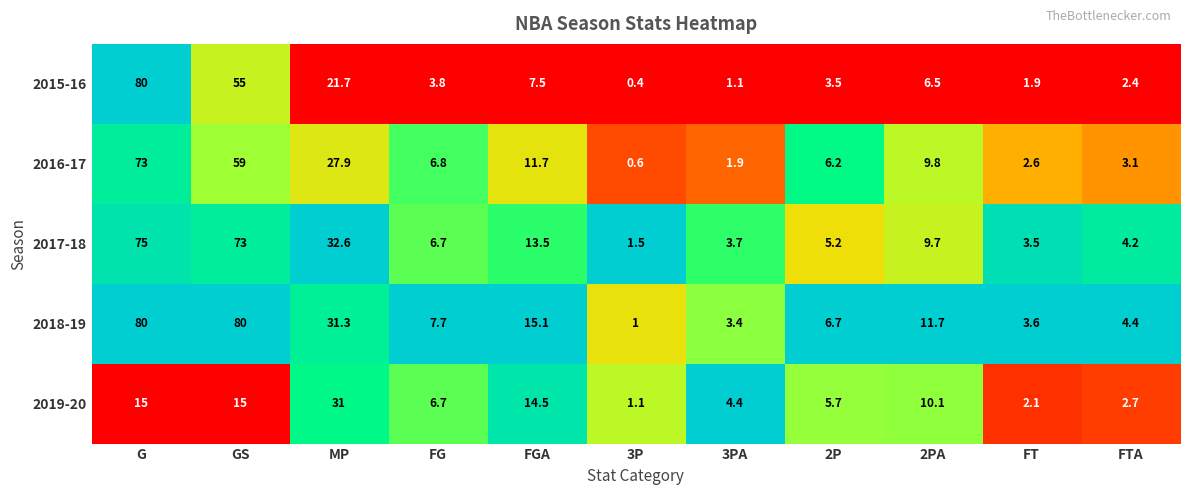

At which category is the sum across all series the highest?

G